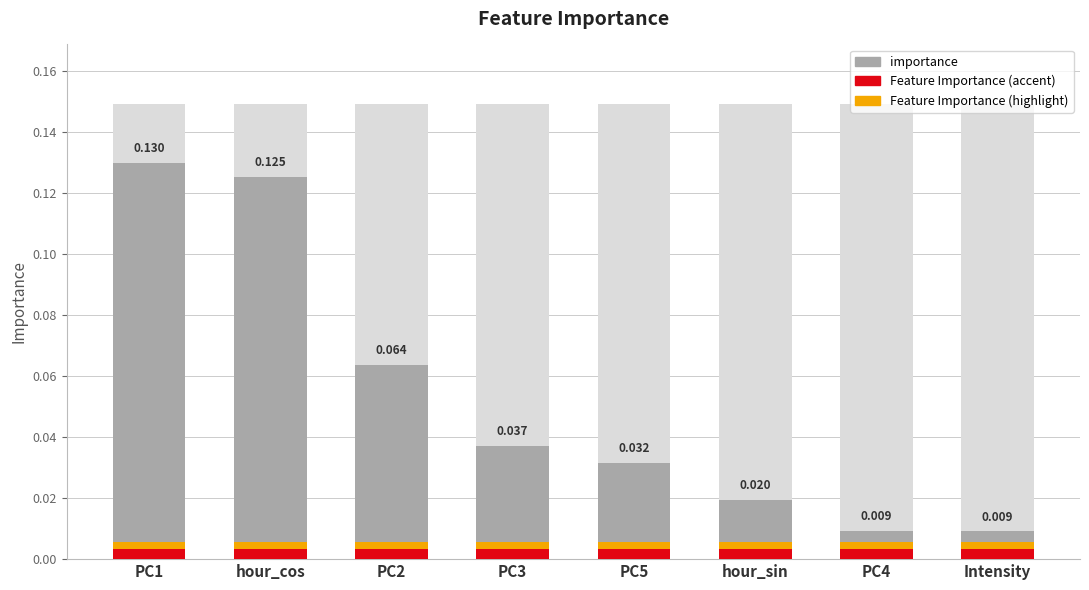

How many bars are there in total?

8